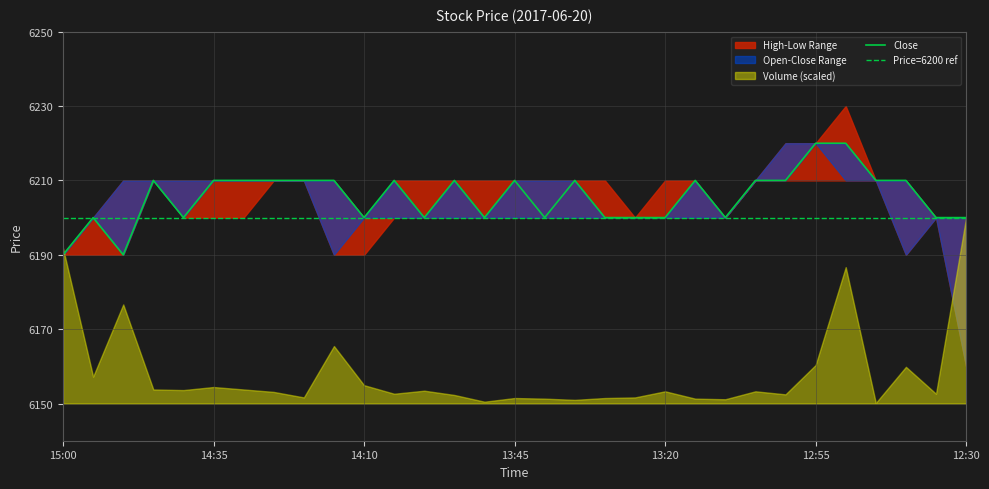

How many intersections are there between Close and Price=6200 ref?

1